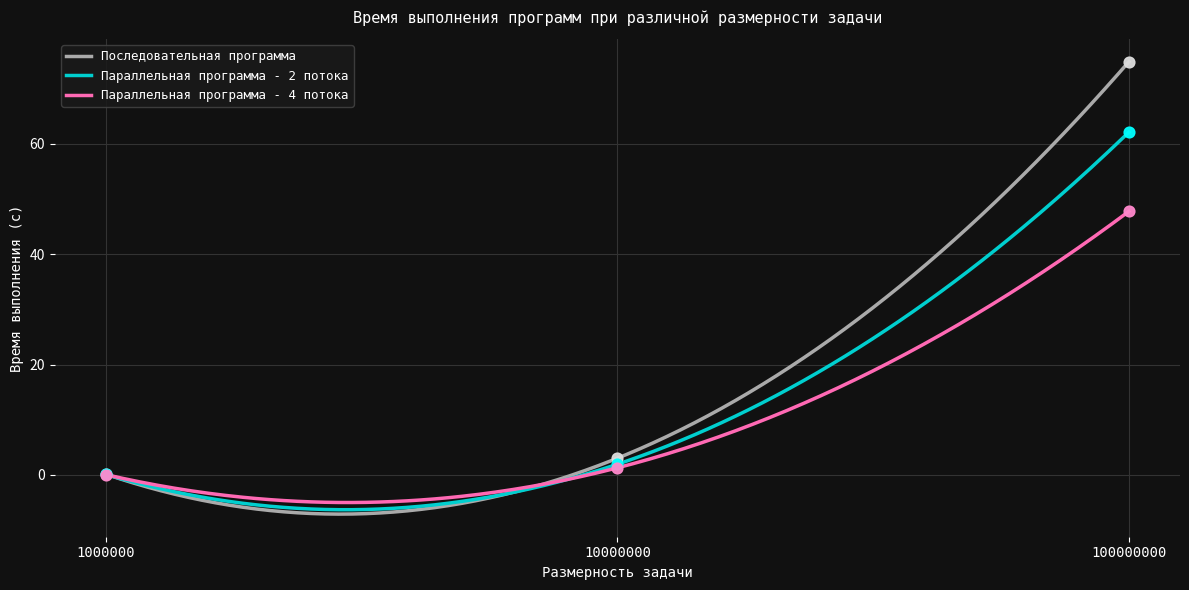

Which series reaches the minimum Y coordinate?

Параллельная программа - 4 потока